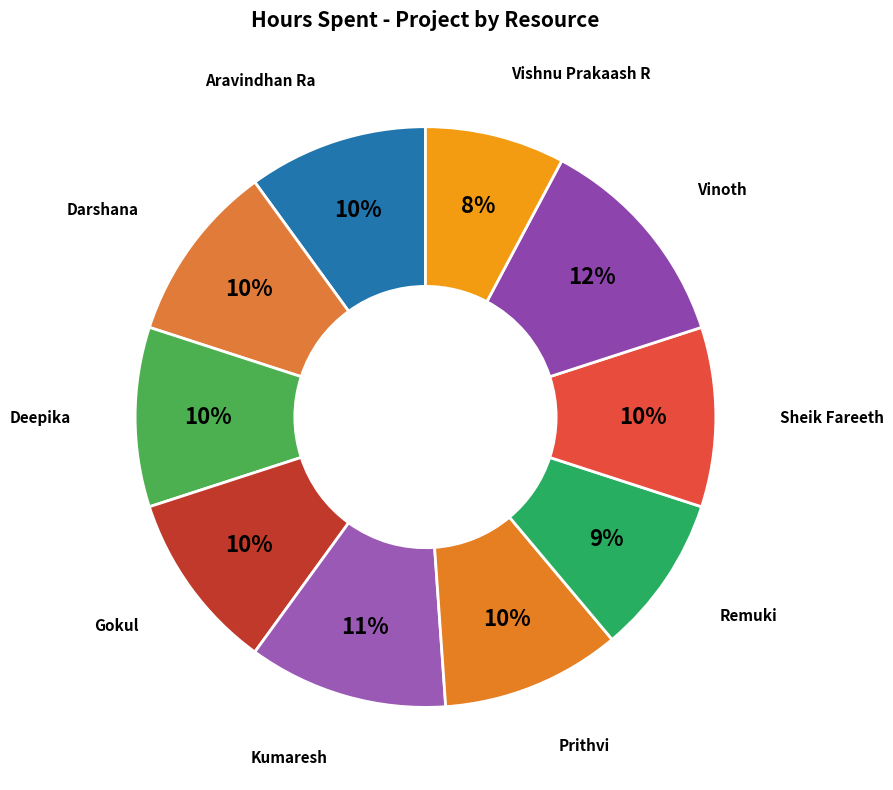

Do Kumaresh and Gokul together represent more than half of the pie?

No